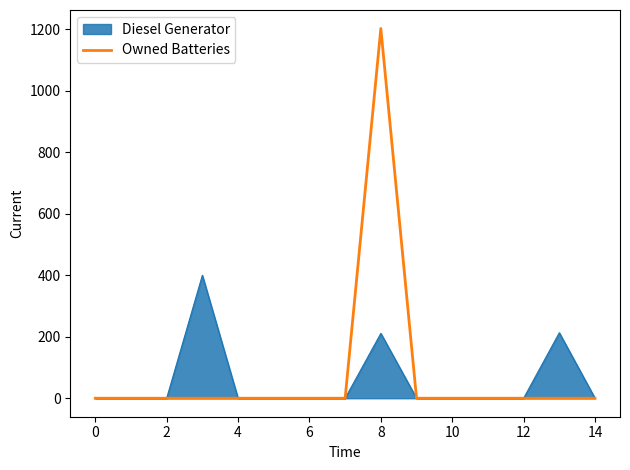

Rank the series by their maximum value, from highest to lowest.

Owned Batteries, Diesel Generator